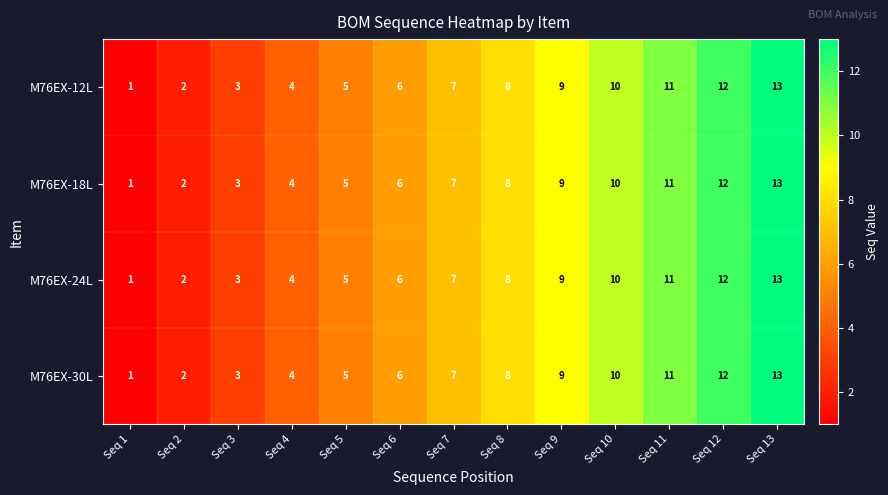

The M76EX-30L series shows 6 at Seq 6. True or false?

True